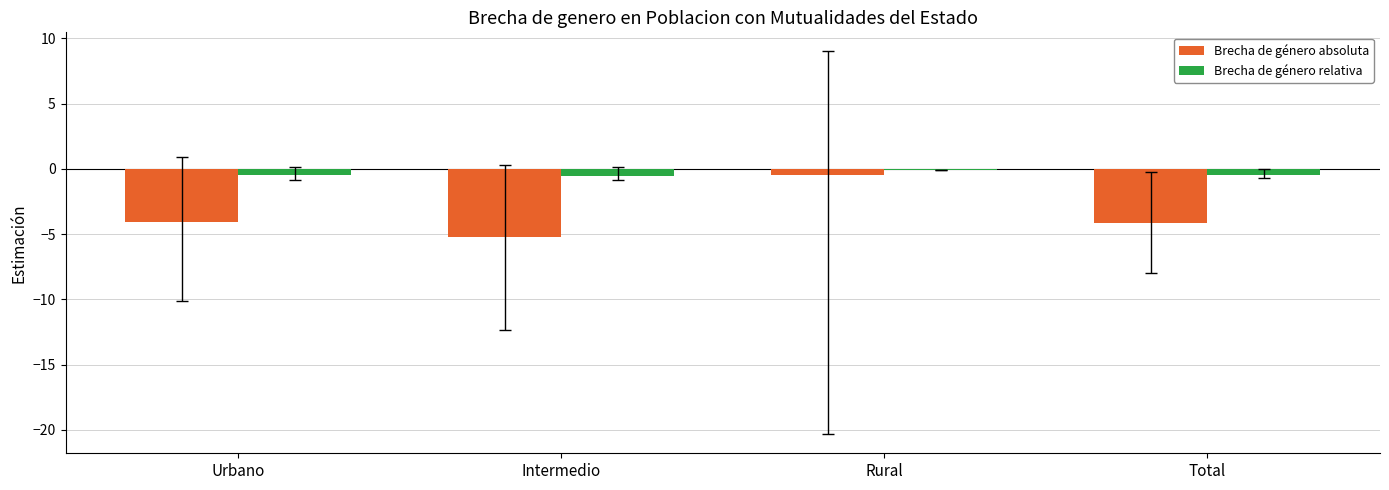

Between Rural and Total, which series saw the biggest shift?

Brecha de género absoluta